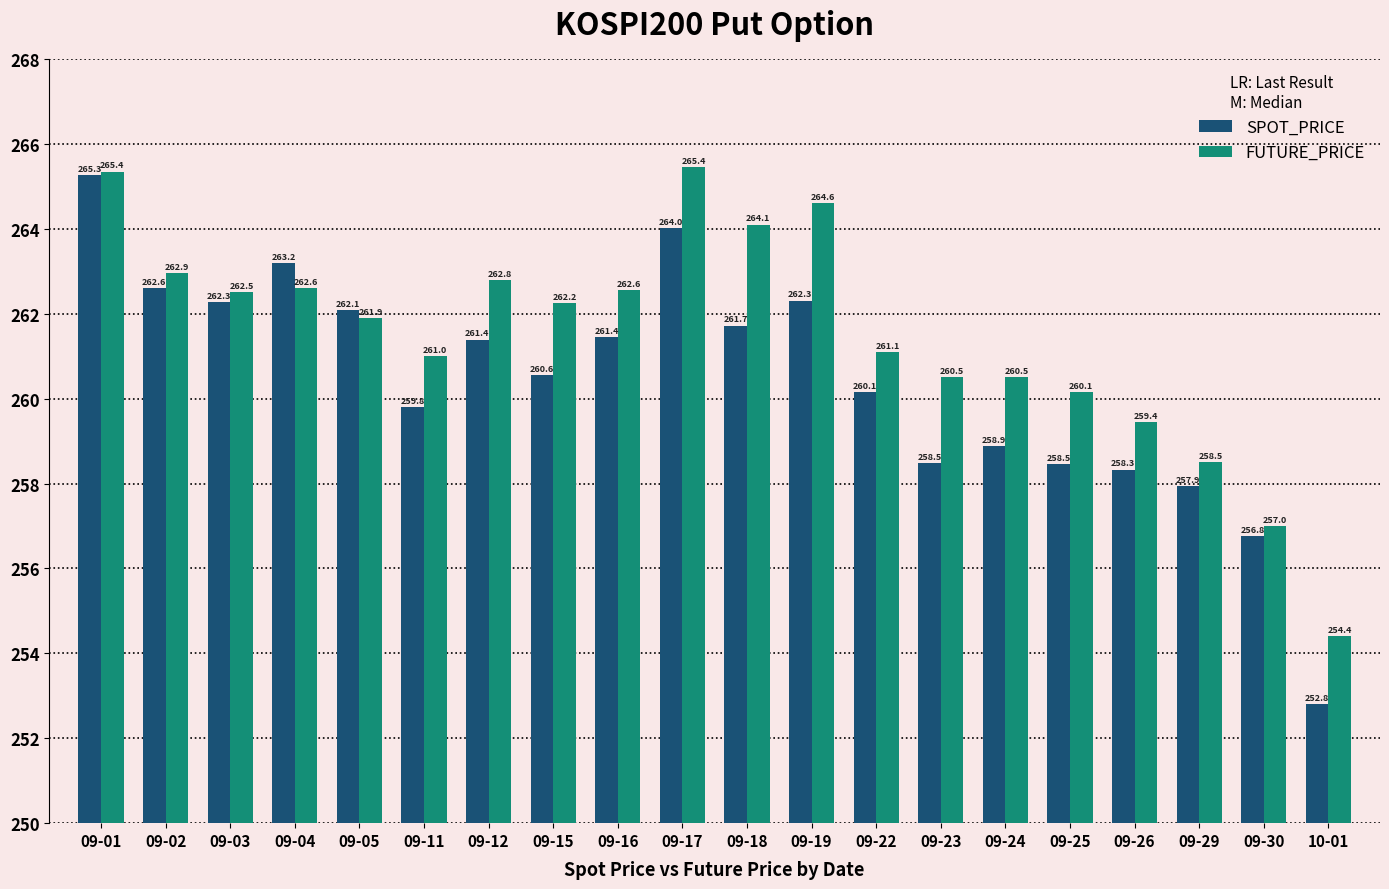

What are all the series names shown in the legend?

SPOT_PRICE, FUTURE_PRICE